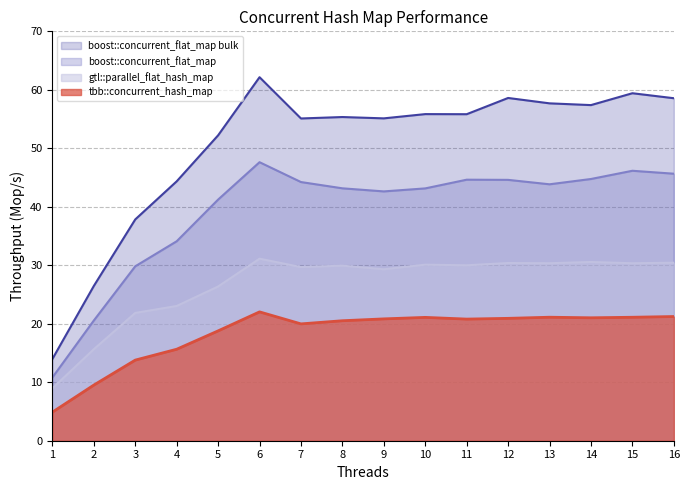

In boost::concurrent_flat_map bulk, how many points are lower than both neighbors (excluding endpoints)?

4